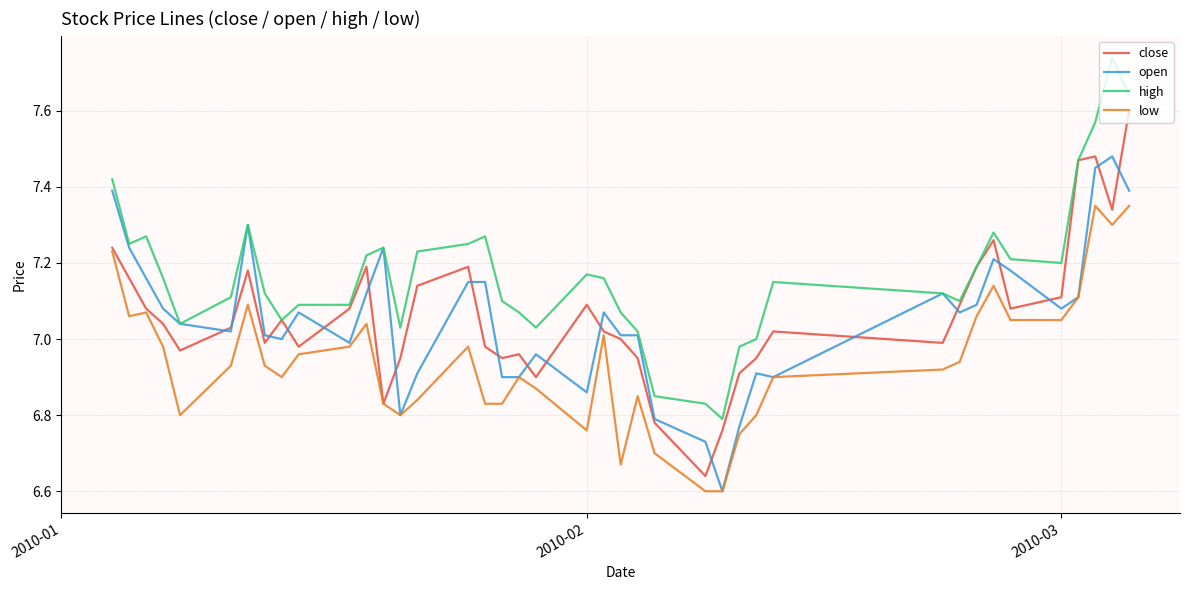

True or false: low and high cross at least once.

False